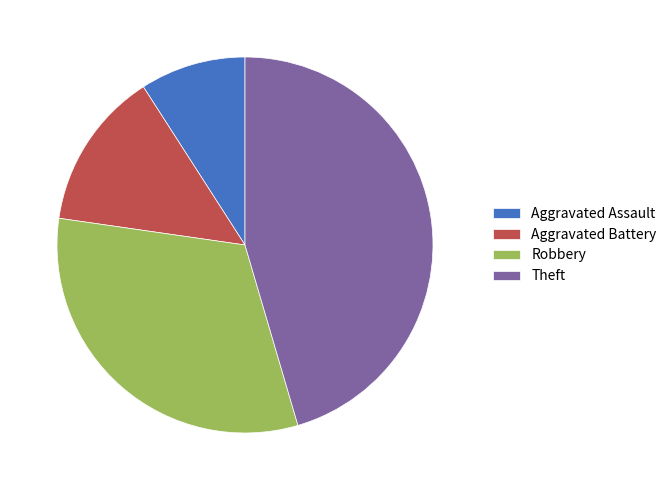

Combined, do Theft and Aggravated Assault account for over 50%?

Yes